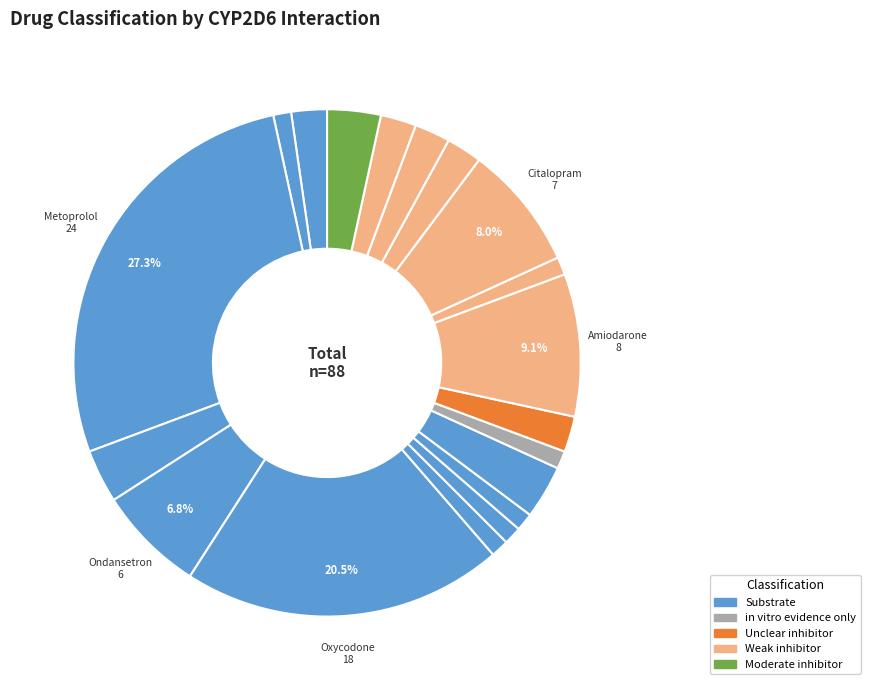

How many segments does this pie chart have?

19